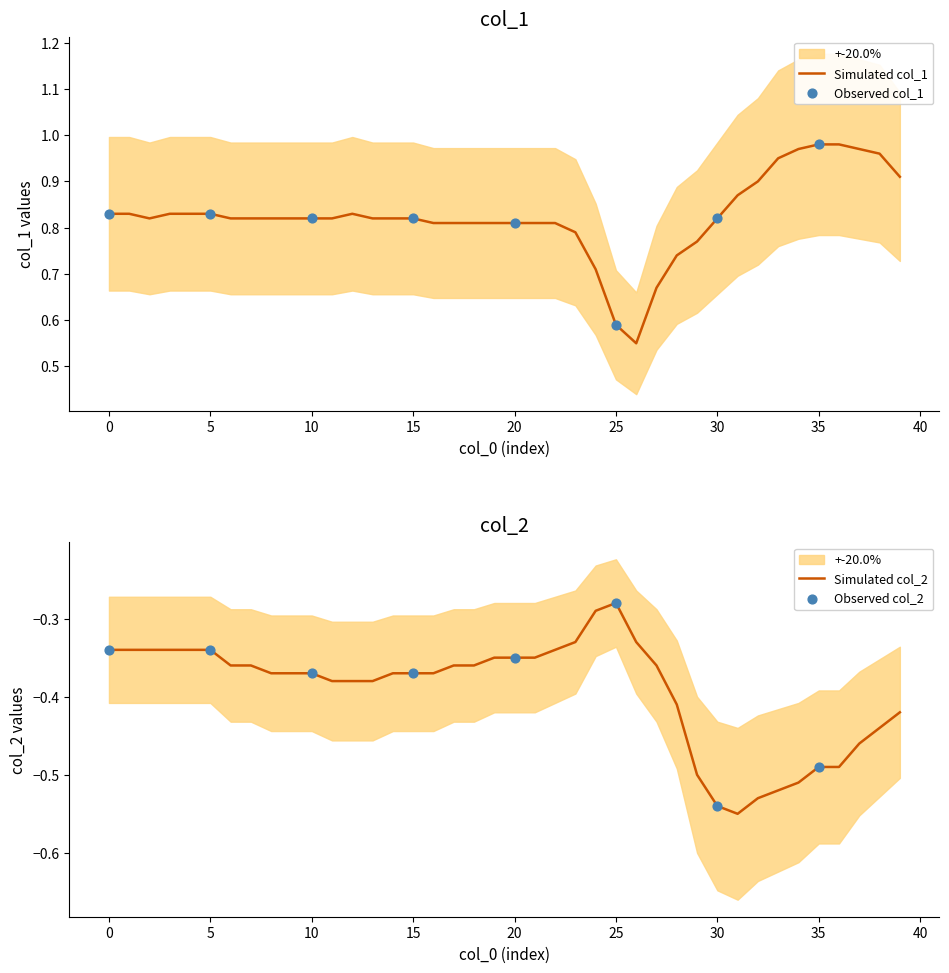

Which series reaches the minimum Y coordinate?

col_2